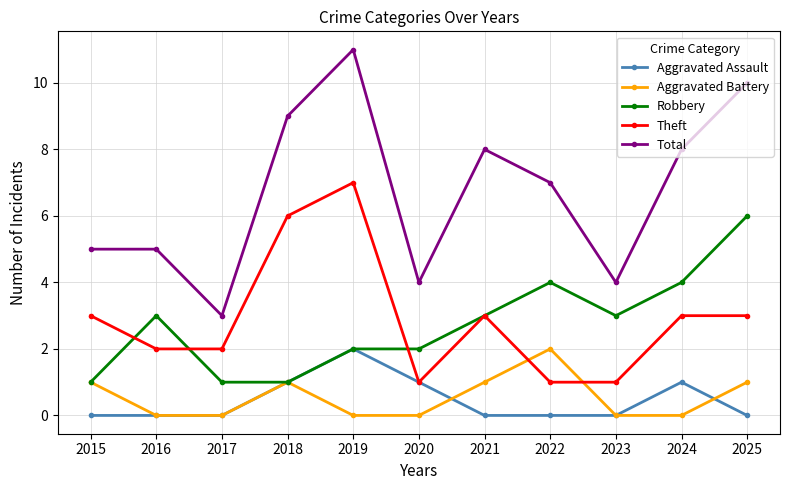

At which label does Aggravated Assault reach its peak?

2019